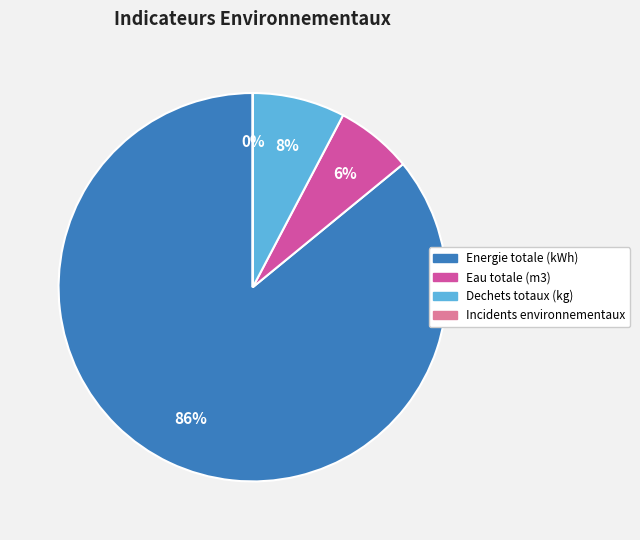

The Eau totale (m3) slice represents 6% of the pie. True or false?

True